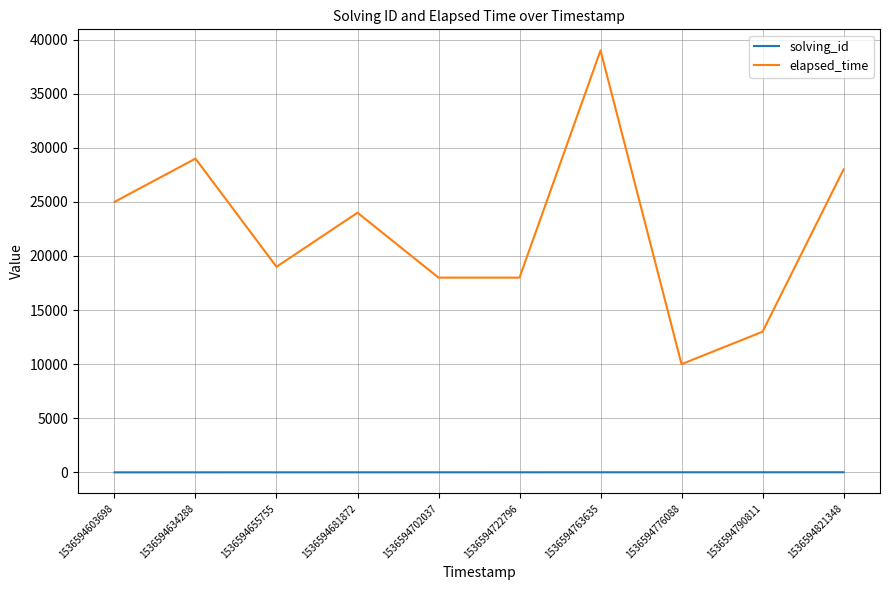

What is the difference between the maximum and second lowest values in the elapsed_time series?

26000